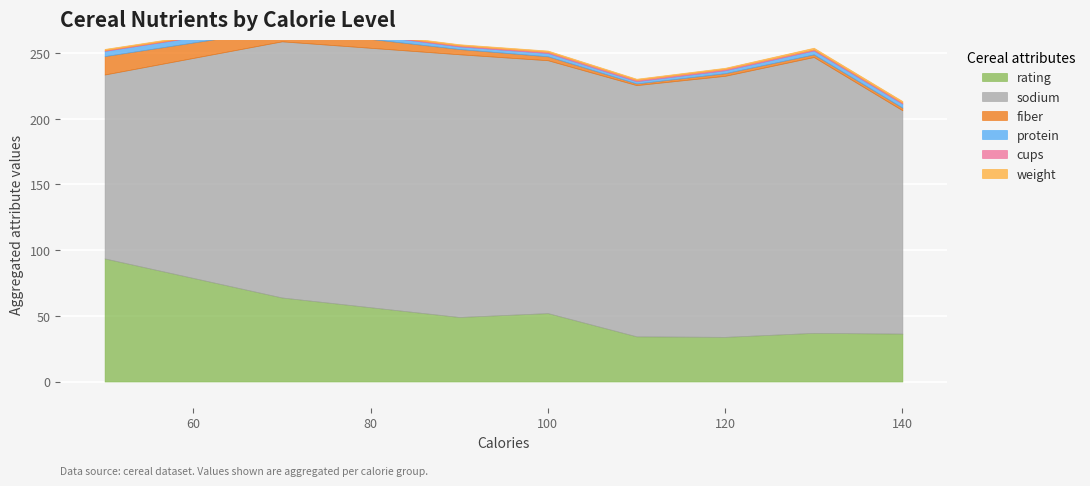

The value of weight at 90 is 0.5. True or false?

False